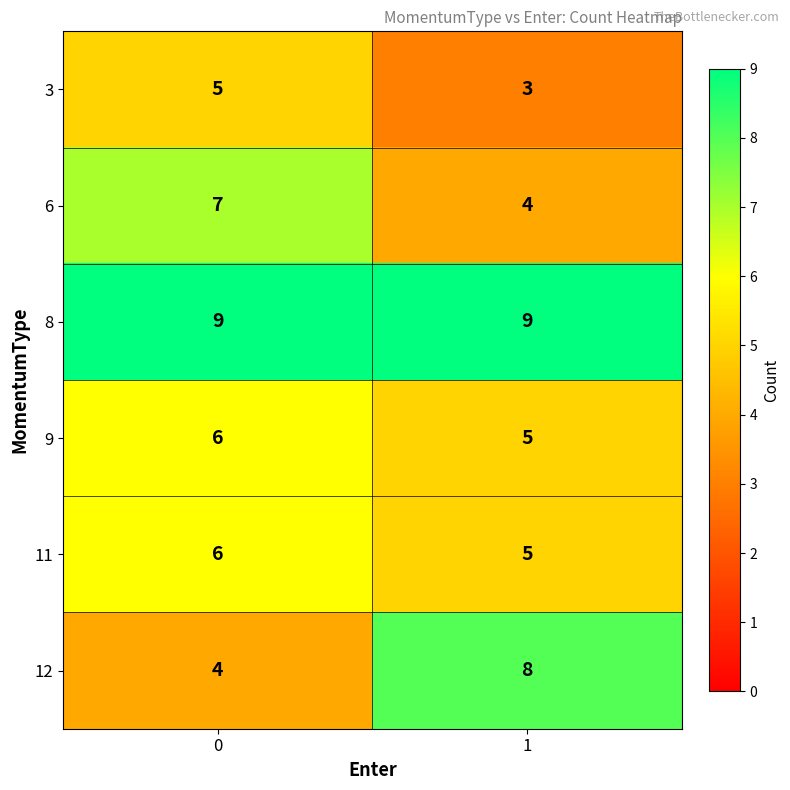

Rank the categories by 9 value from highest to lowest.

0, 1